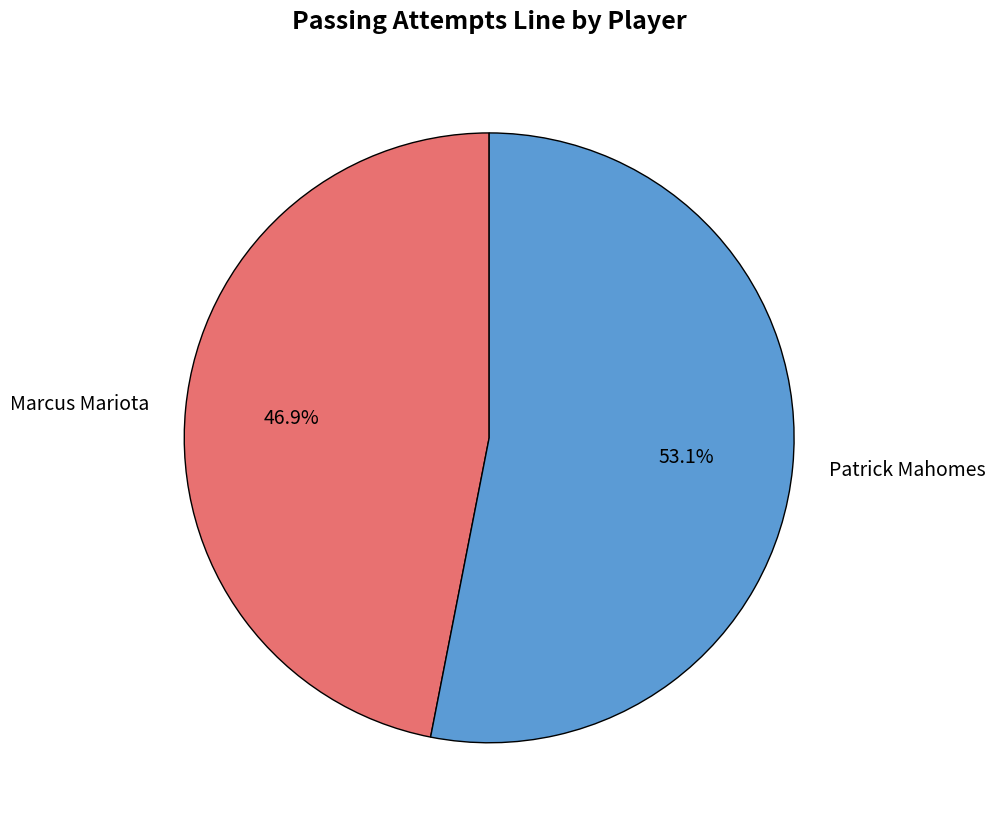

Count the number of slices in the pie.

2